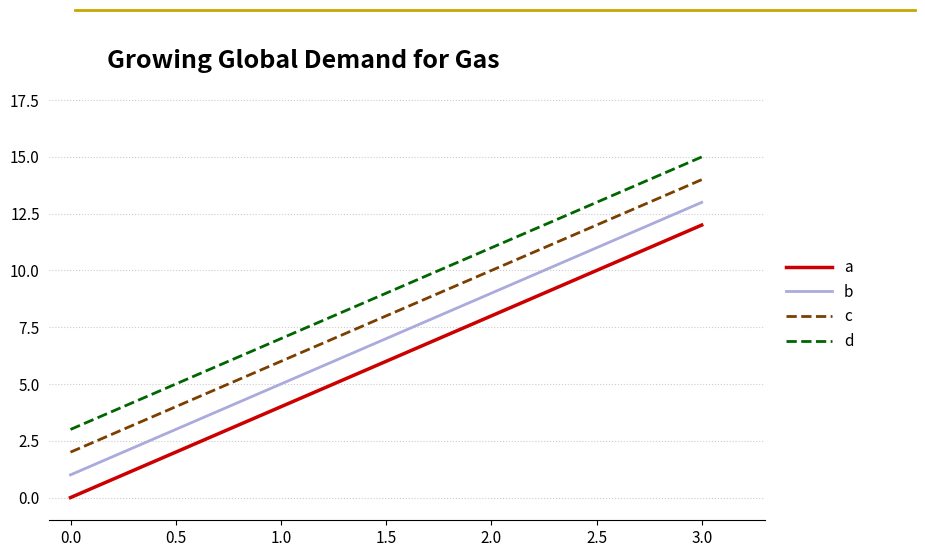

True or false: c and d cross at least once.

False